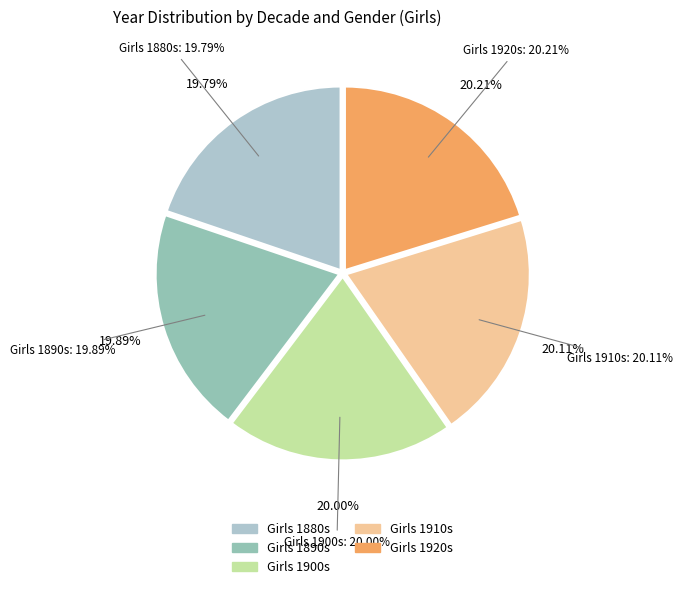

Count the number of slices in the pie.

6